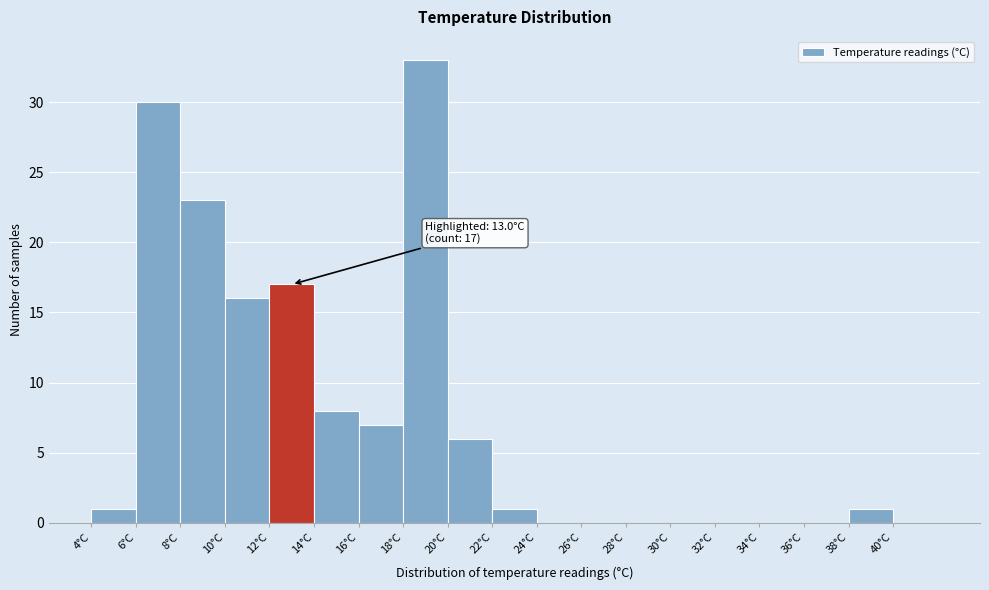

Which range on the x-axis has the tallest bar?

18 to 20